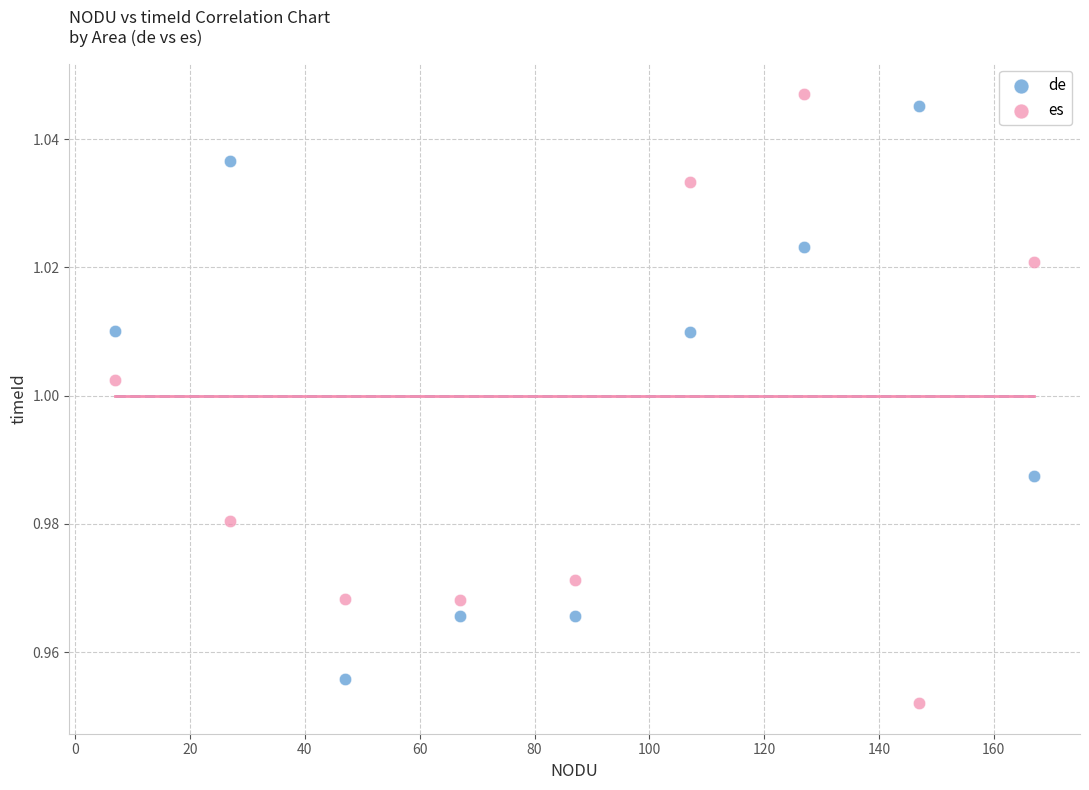

What is the X range (max minus min) for the scatter plot?

160.0